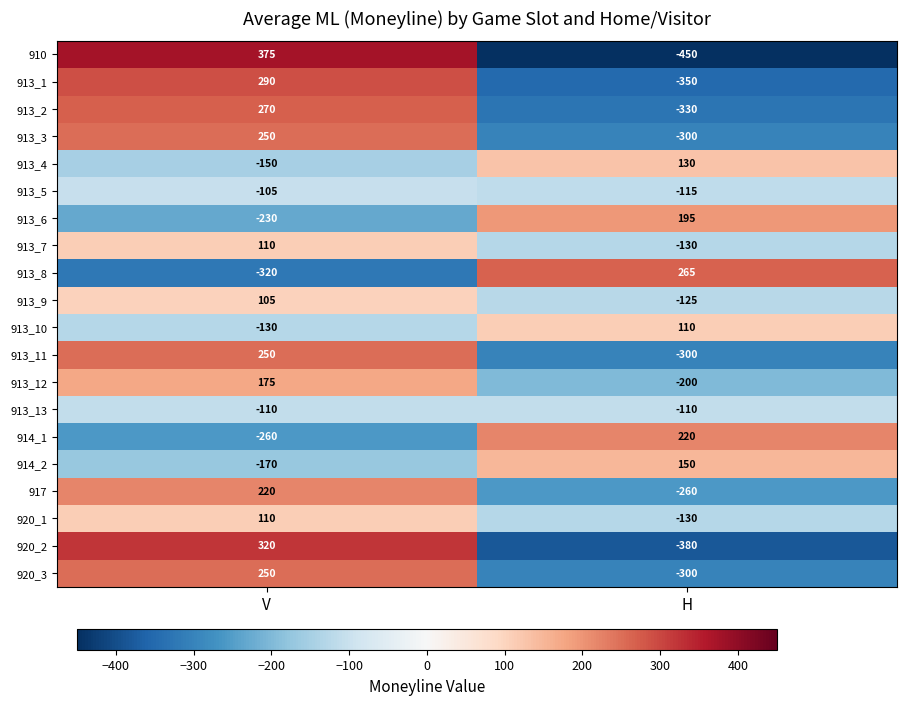

Which series has the widest spread of values?

910